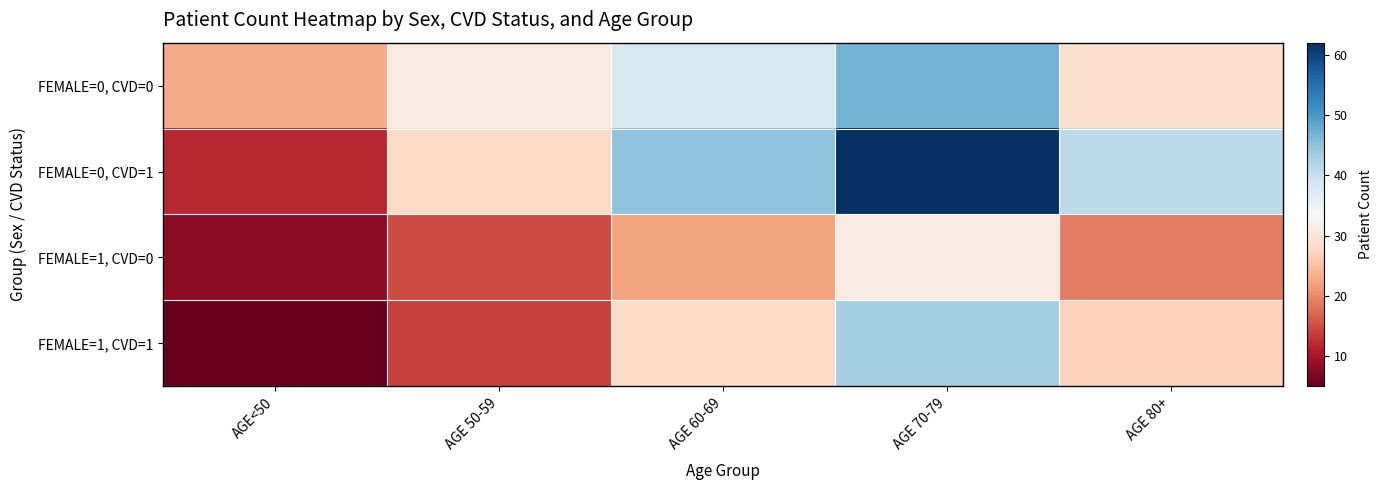

What is the greatest value displayed?

62